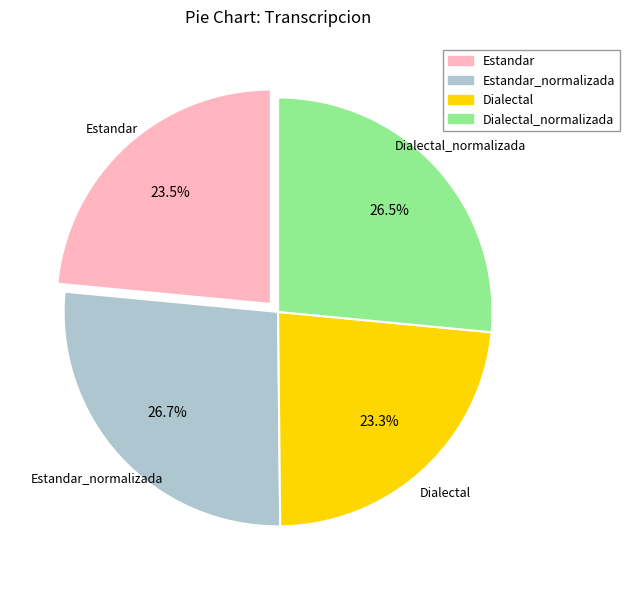

How many segments does this pie chart have?

4